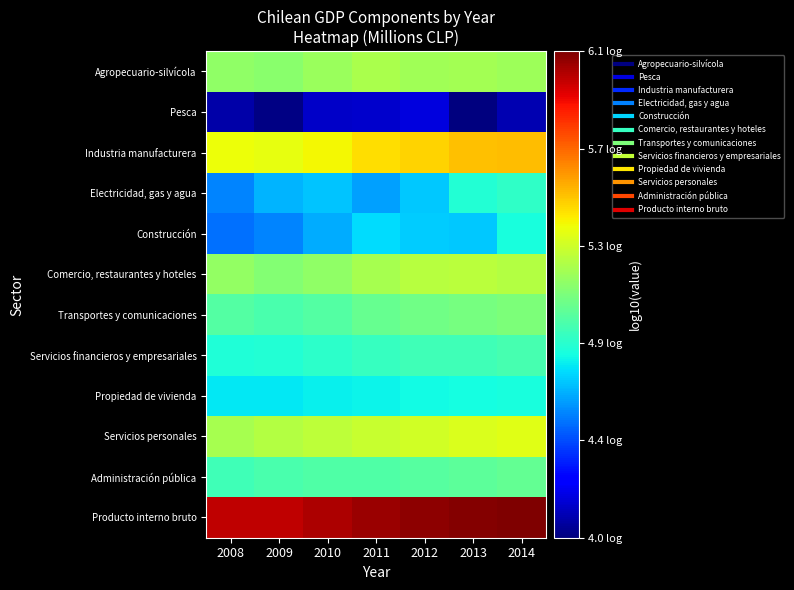

Reading left to right, list all the values displayed in this chart.

Agropecuario-silvícola: 2008=5.1	2009=5.1	2010=5.1	2011=5.2	2012=5.2	2013=5.2	2014=5.2
Pesca: 2008=4.1	2009=4.0	2010=4.1	2011=4.1	2012=4.2	2013=4.0	2014=4.1
Industria manufacturera: 2008=5.4	2009=5.3	2010=5.4	2011=5.4	2012=5.5	2013=5.5	2014=5.5
Electricidad, gas y agua: 2008=4.5	2009=4.6	2010=4.7	2011=4.6	2012=4.7	2013=4.8	2014=4.9
Construcción: 2008=4.5	2009=4.5	2010=4.6	2011=4.7	2012=4.7	2013=4.7	2014=4.8
Comercio, restaurantes y hoteles: 2008=5.1	2009=5.1	2010=5.1	2011=5.2	2012=5.2	2013=5.2	2014=5.2
Transportes y comunicaciones: 2008=5.0	2009=4.9	2010=5.0	2011=5.0	2012=5.0	2013=5.1	2014=5.1
Servicios financieros y empresariales: 2008=4.8	2009=4.8	2010=4.9	2011=4.9	2012=4.9	2013=4.9	2014=4.9
Propiedad de vivienda: 2008=4.8	2009=4.8	2010=4.8	2011=4.8	2012=4.8	2013=4.8	2014=4.8
Servicios personales: 2008=5.2	2009=5.2	2010=5.2	2011=5.3	2012=5.3	2013=5.3	2014=5.3
Administración pública: 2008=4.9	2009=4.9	2010=5.0	2011=5.0	2012=5.0	2013=5.0	2014=5.0
Producto interno bruto: 2008=6.0	2009=6.0	2010=6.0	2011=6.1	2012=6.1	2013=6.1	2014=6.1